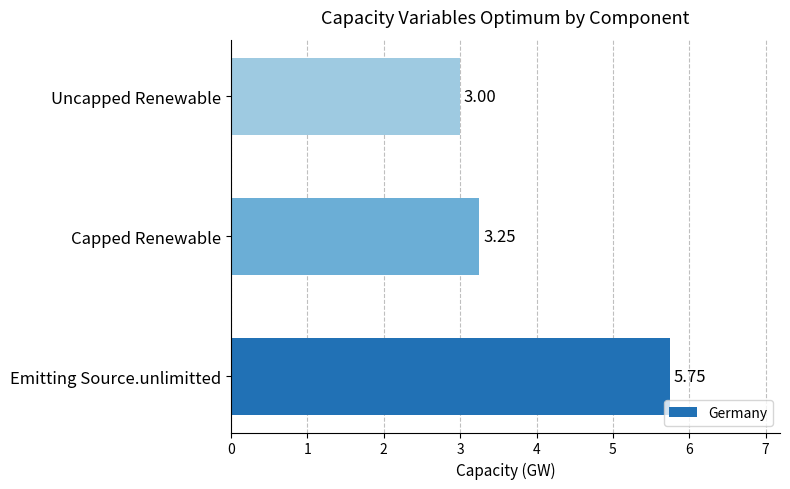

Rank the categories by value from highest to lowest.

Emitting Source.unlimitted, Capped Renewable, Uncapped Renewable